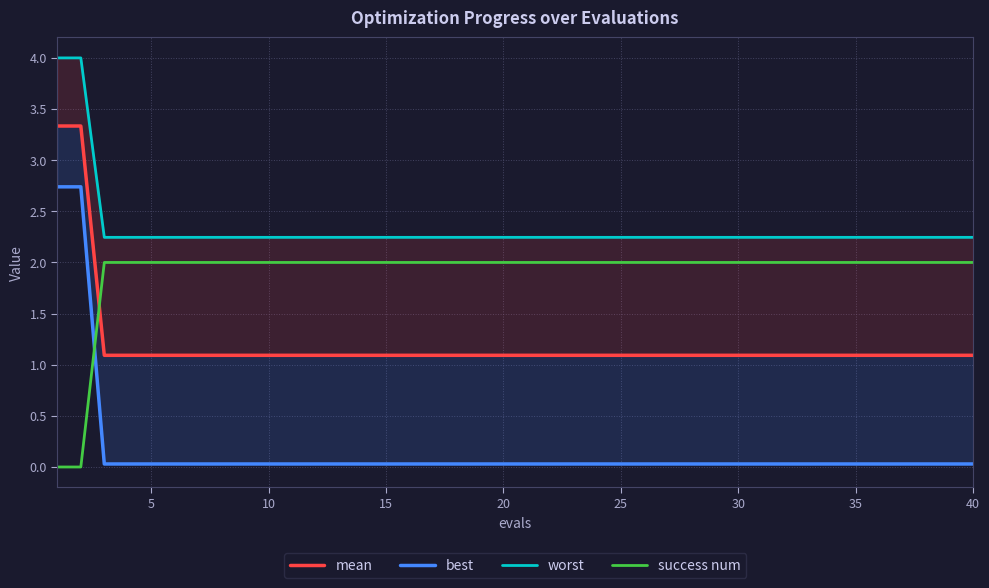

True or false: worst and success num intersect in this chart.

False